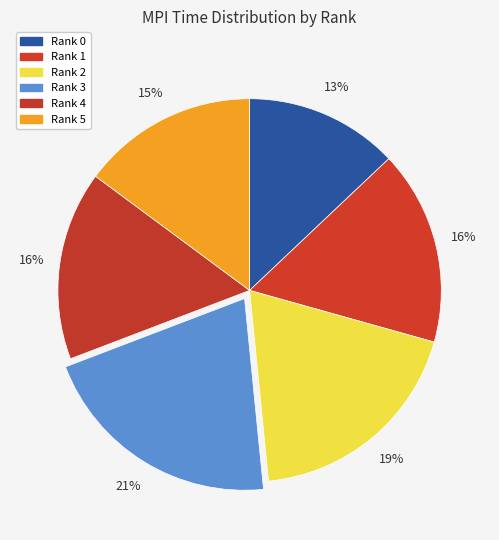

Is Rank 1 the majority of the pie?

No